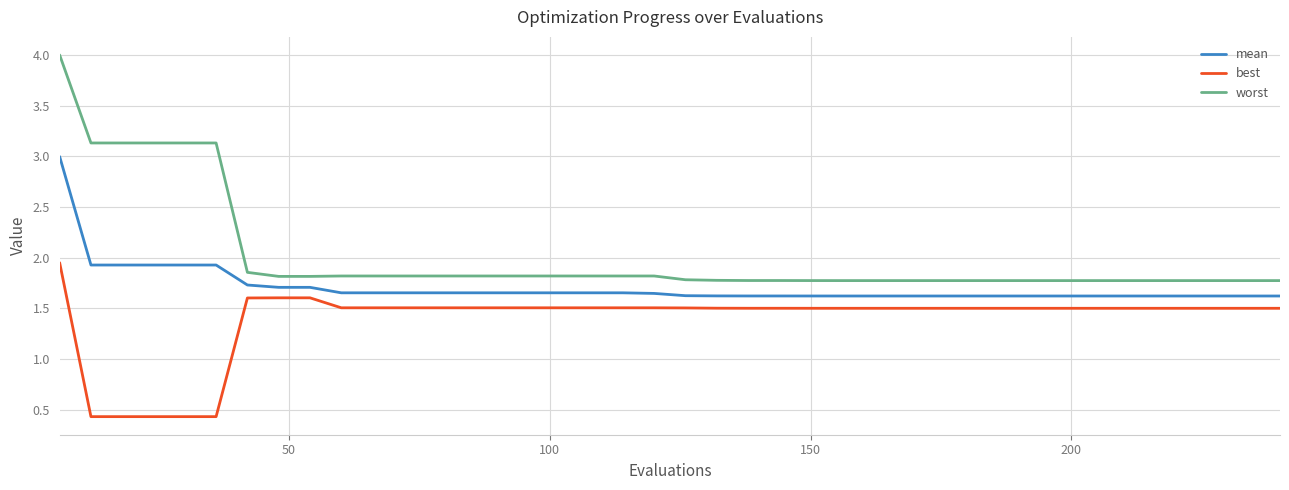

True or false: worst and mean cross at least once.

False